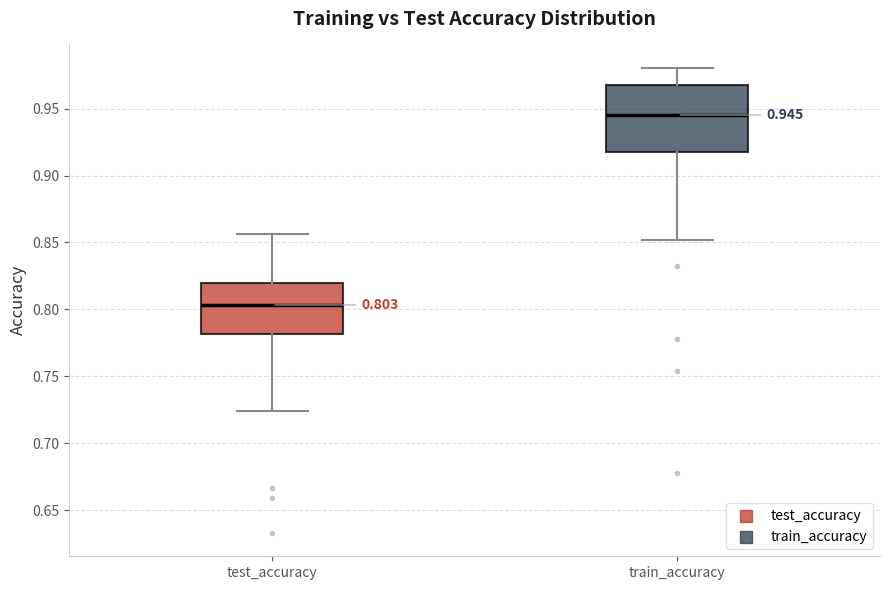

Comparing the boxes themselves (not the whiskers), which one is the tallest?

train_accuracy